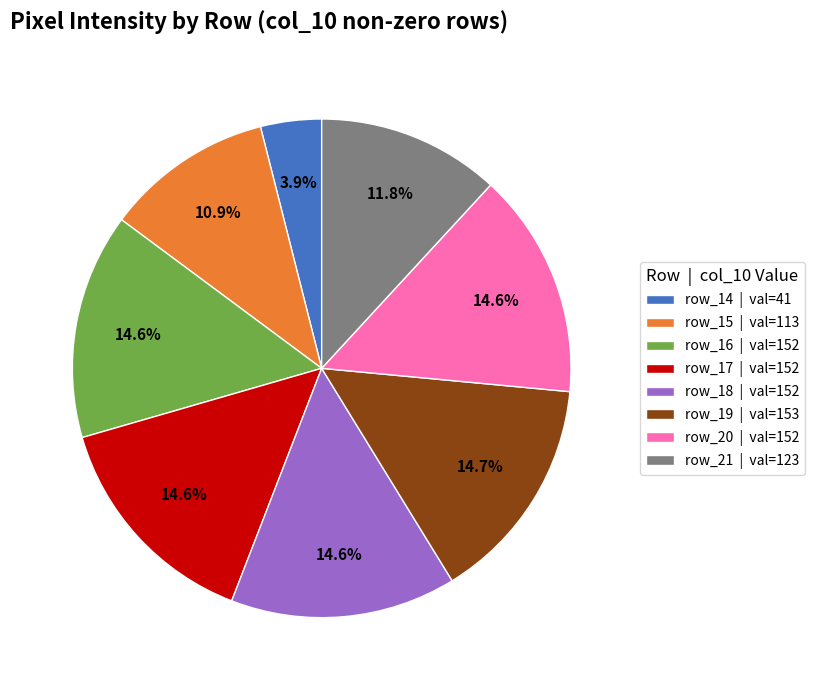

Count the number of slices in the pie.

8